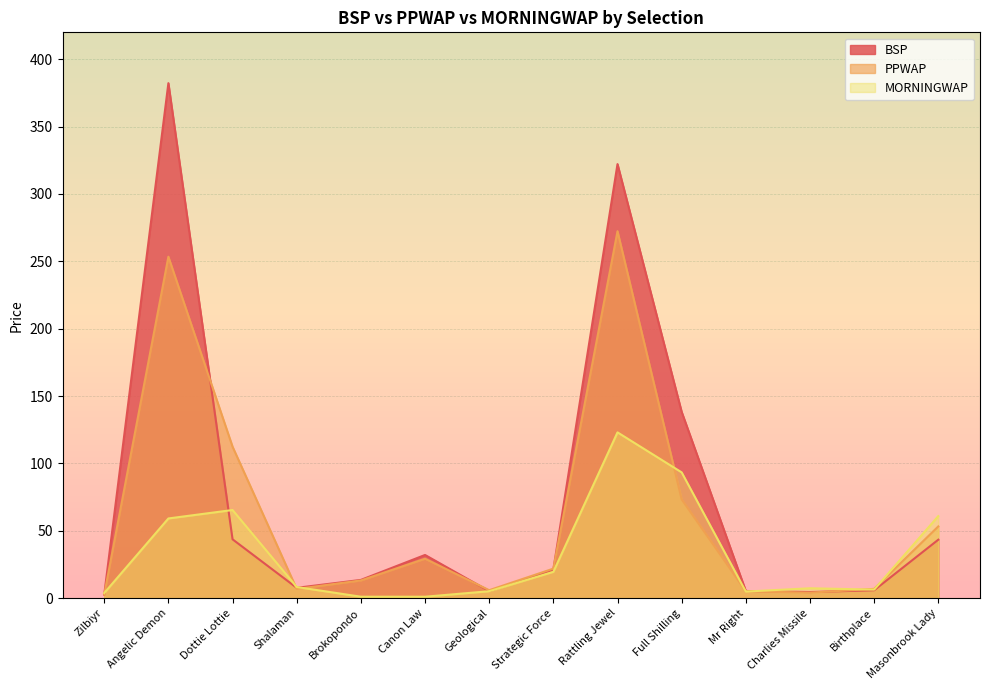

Which series ends up on top after the final intersection of BSP and PPWAP?

PPWAP